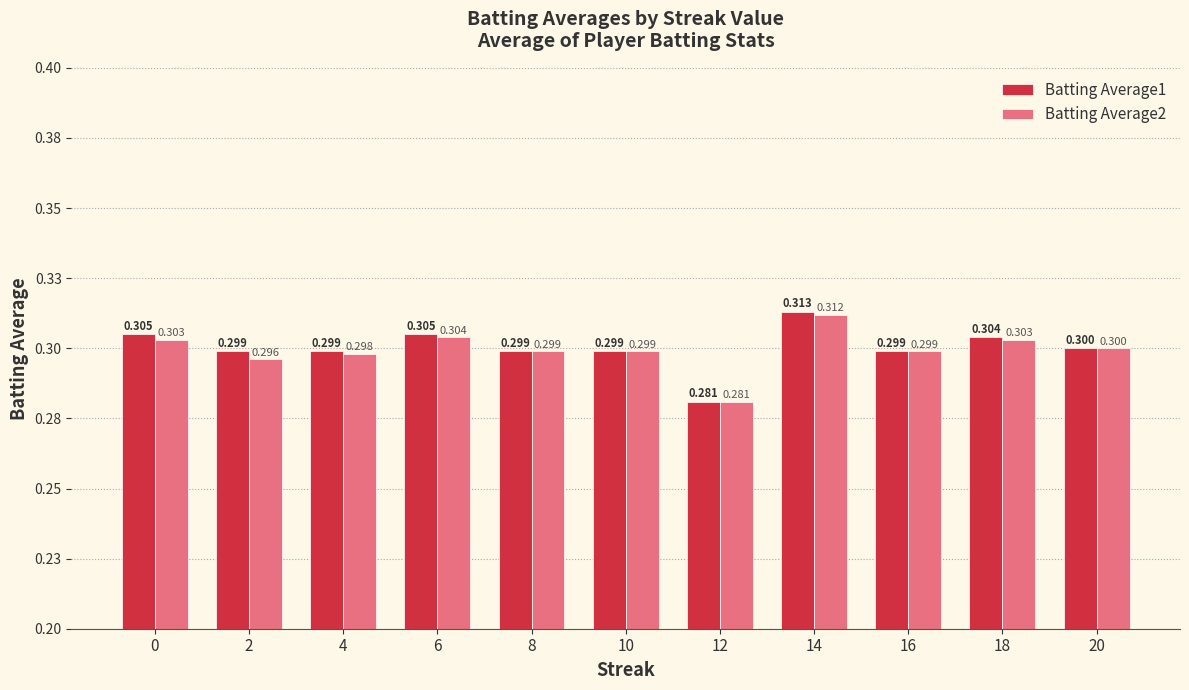

The Batting Average1 series shows 0.4 at 14. True or false?

False